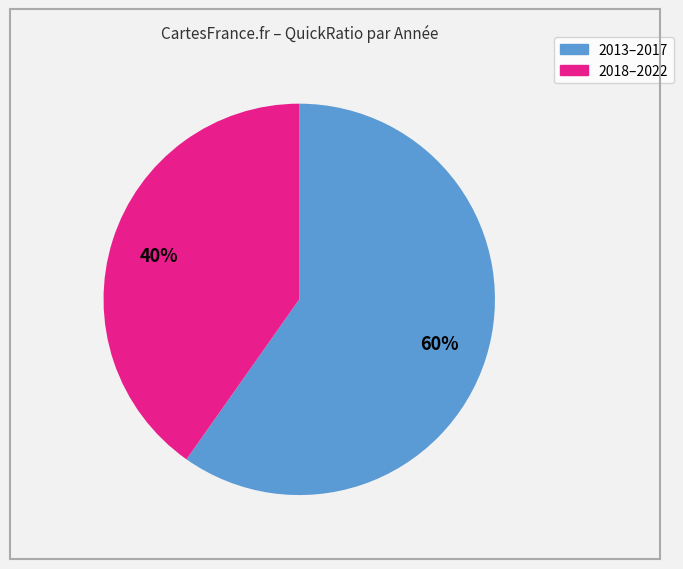

Is there a majority slice in this chart?

Yes